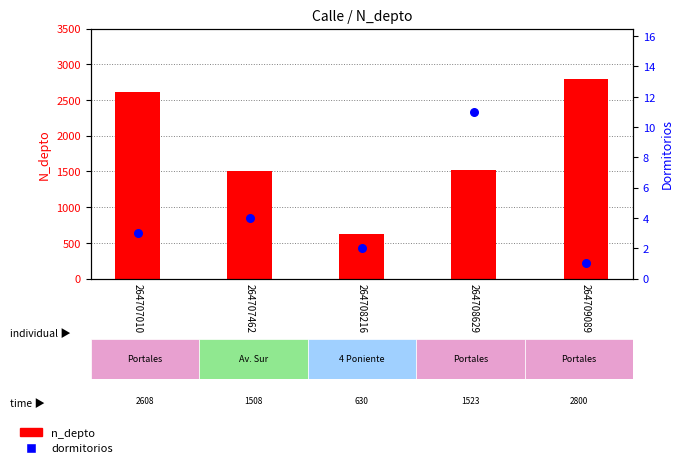

At how many categories does at least one series exceed 969?

4